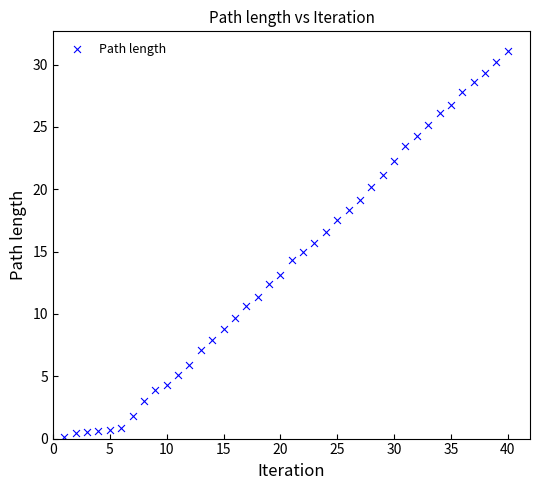

What is the range of X values (max minus min)?

39.0